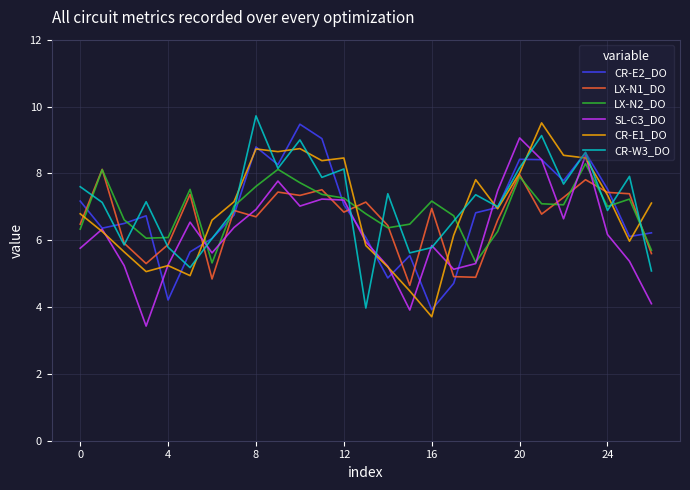

What is the minimum value for CR-E1_DO?

3.7